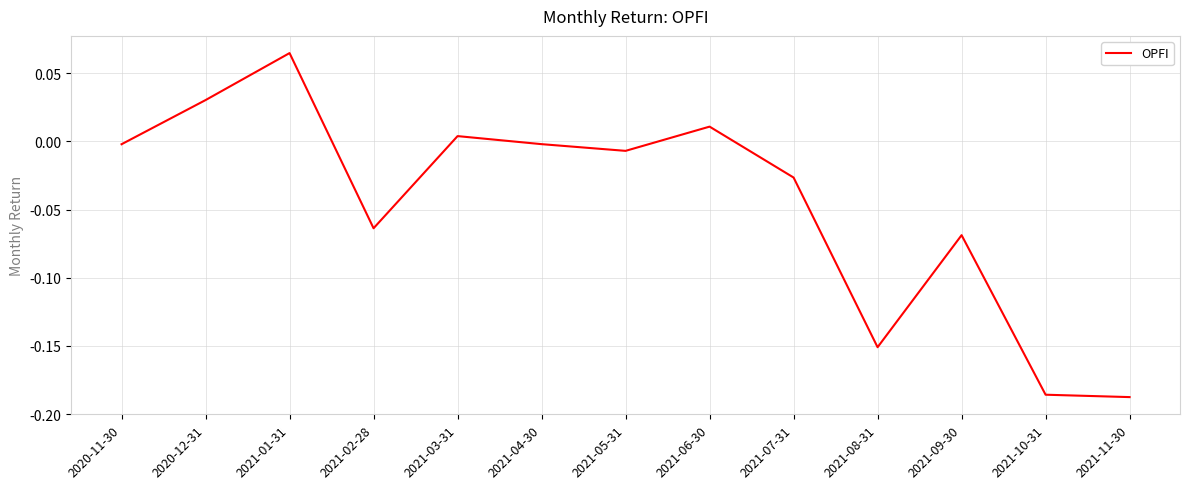

What is the difference between the maximum and minimum values?

0.3